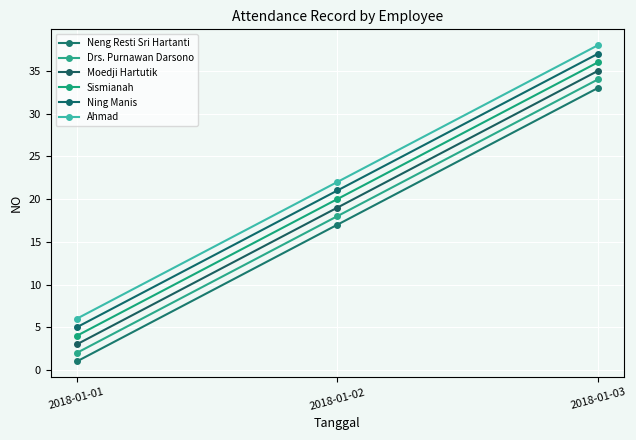

What is the spread (max minus min) of values at 2018-01-03?

5